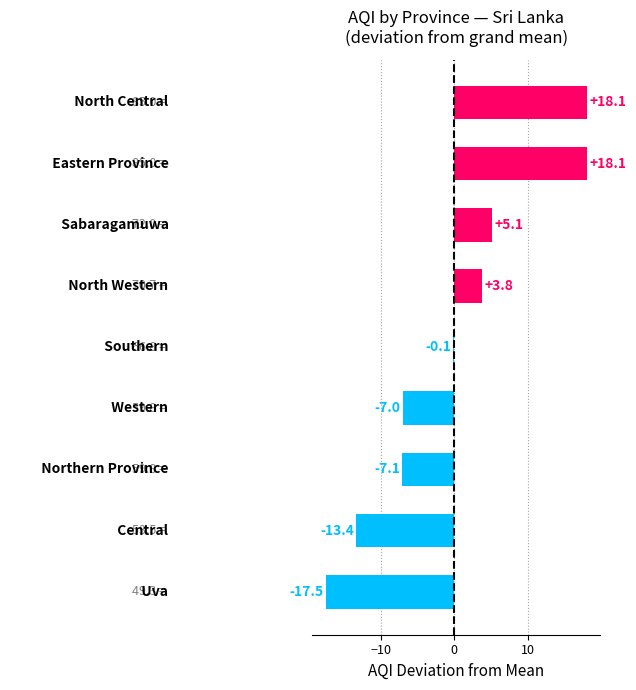

What is the difference between the maximum and second lowest values?

31.5